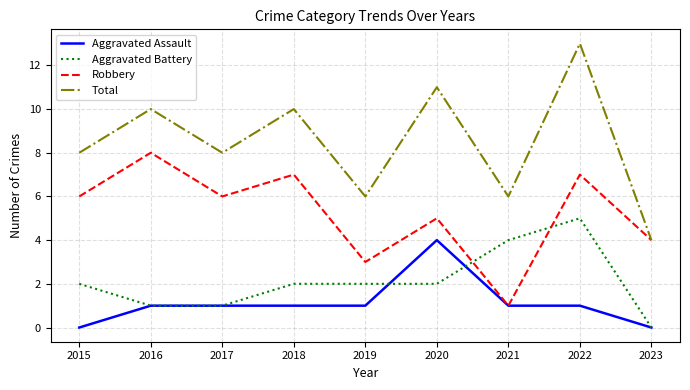

Does the chart have visible grid lines?

Yes